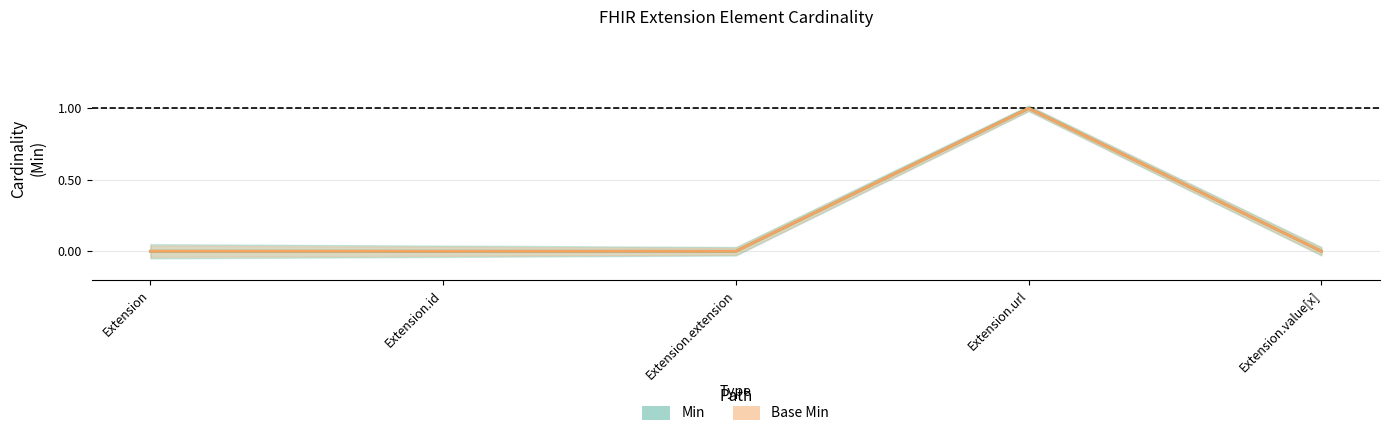

True or false: Min has a value of 1 at Extension.url.

False